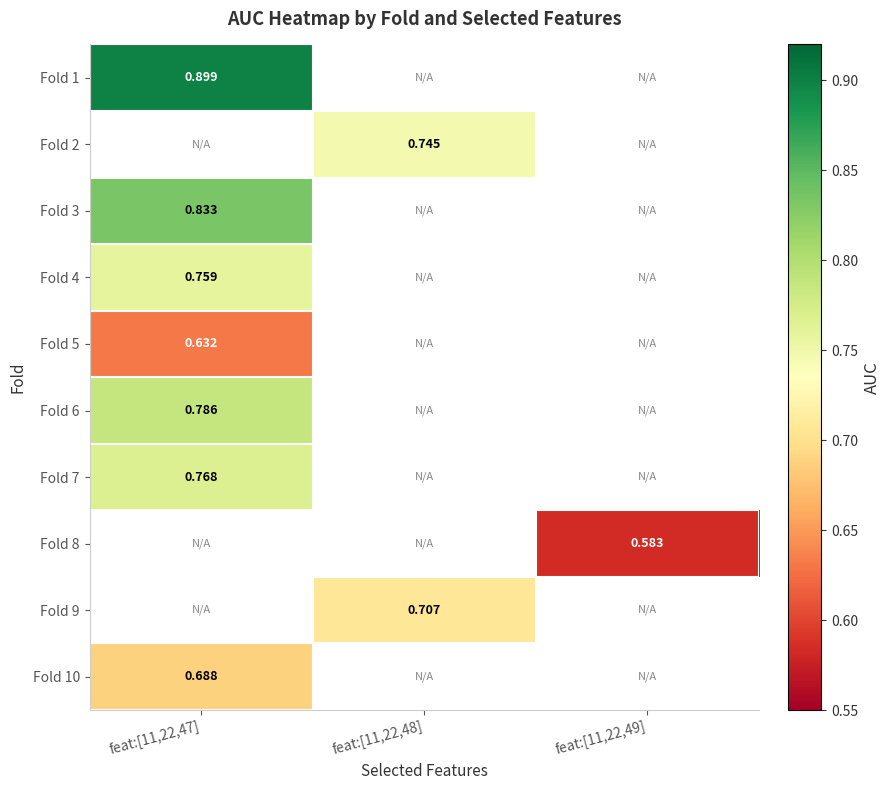

Which series has the widest spread of values?

Fold 1